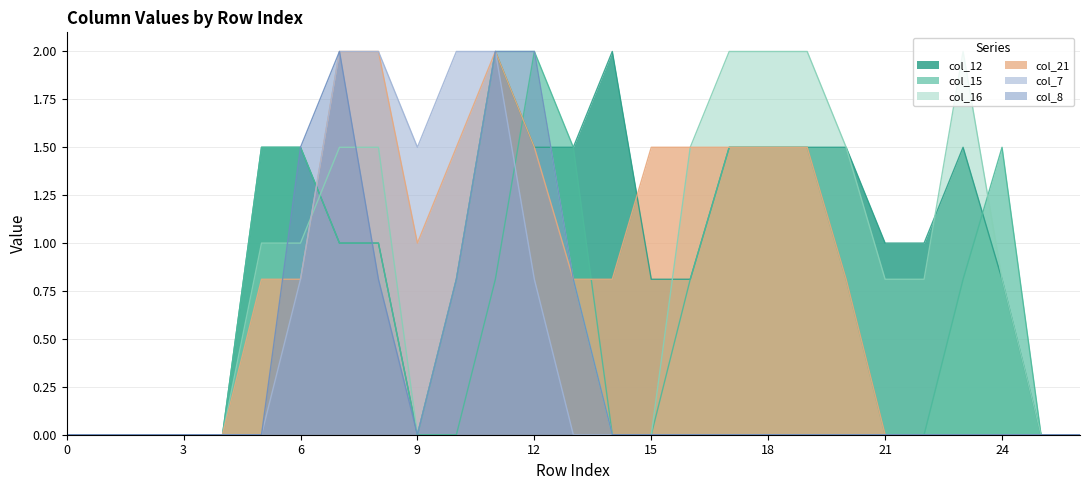

Between 1 and 13, which series saw the biggest shift?

col_12